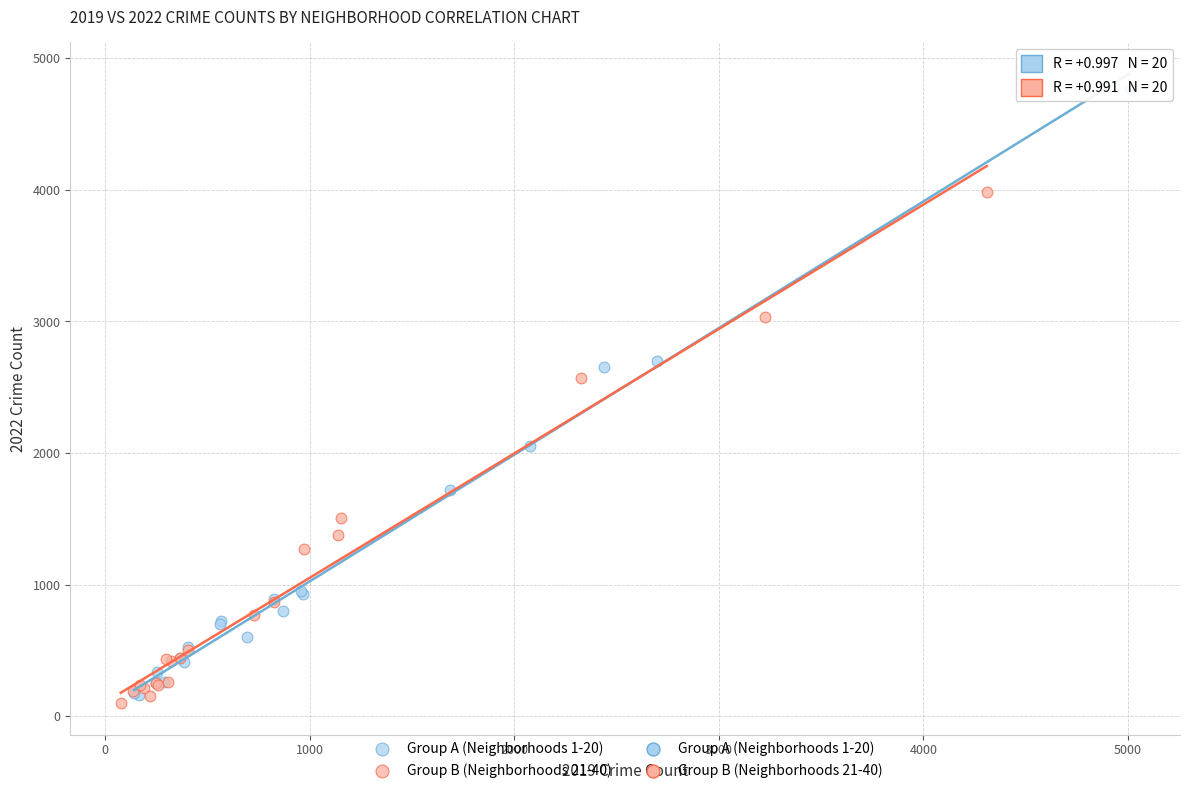

Which series reaches the maximum Y coordinate?

Group A (Neighborhoods 1-20)